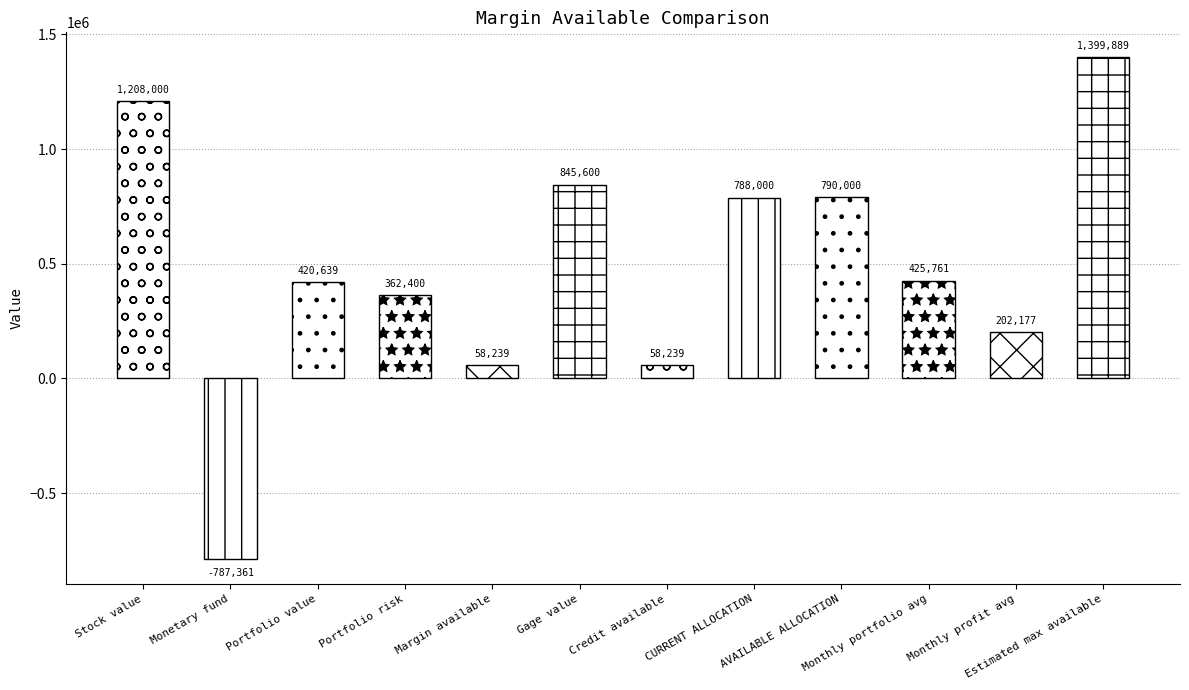

The chart shows a value of 730275.1 at Estimated max available. True or false?

False